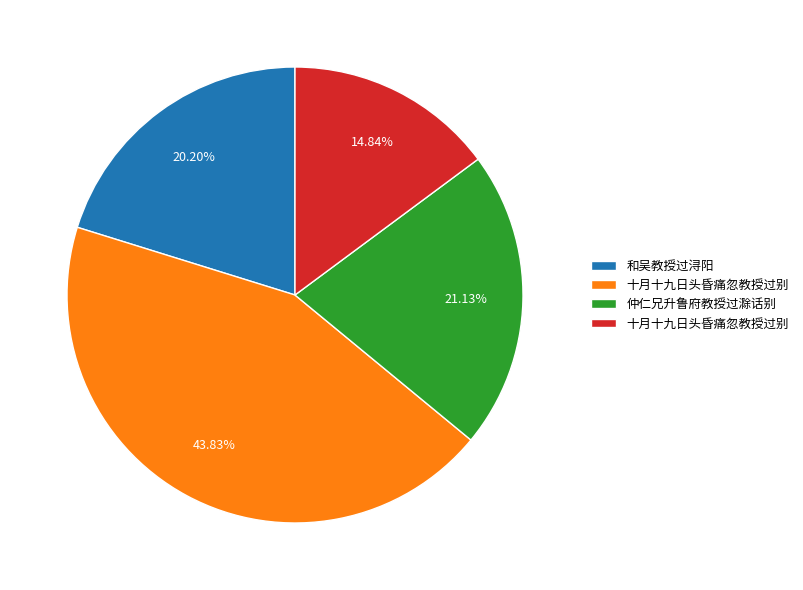

Count the number of slices in the pie.

4